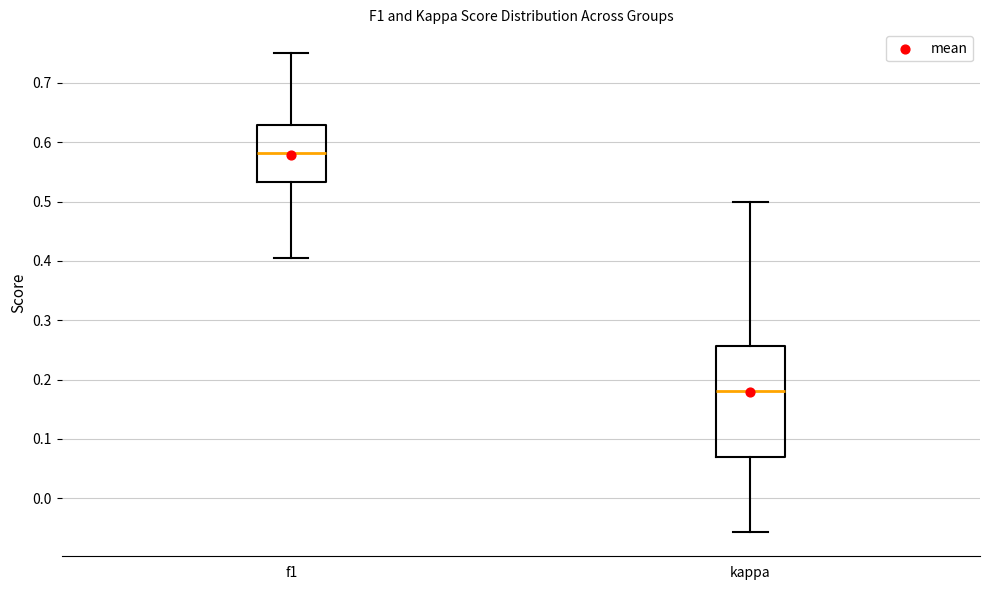

Reading left to right, read every box against the y-axis: the position of its median line, the range the box covers, and the ends of its whiskers. The values are not printed on the chart, so give them approximately, as read against the axis.

f1: median 0.58, box 0.53 to 0.63, whiskers 0.41 to 0.75
kappa: median 0.18, box 0.07 to 0.26, whiskers -0.06 to 0.50